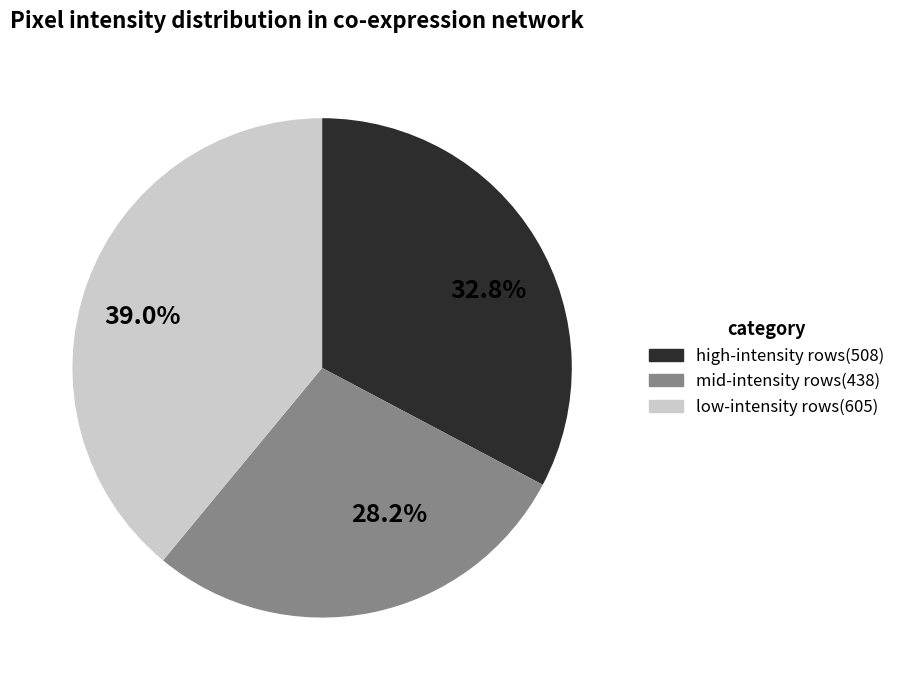

Approximately how many times larger is the value at 39.0% compared to 32.8%?

1.2